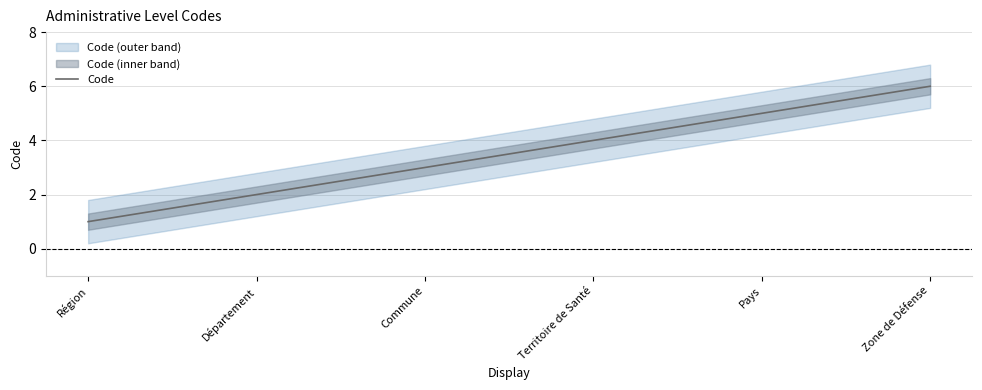

Does the chart have visible grid lines?

Yes